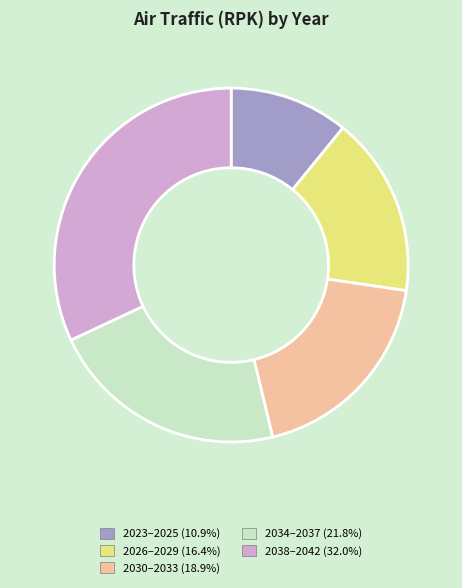

Is there a majority slice in this chart?

No